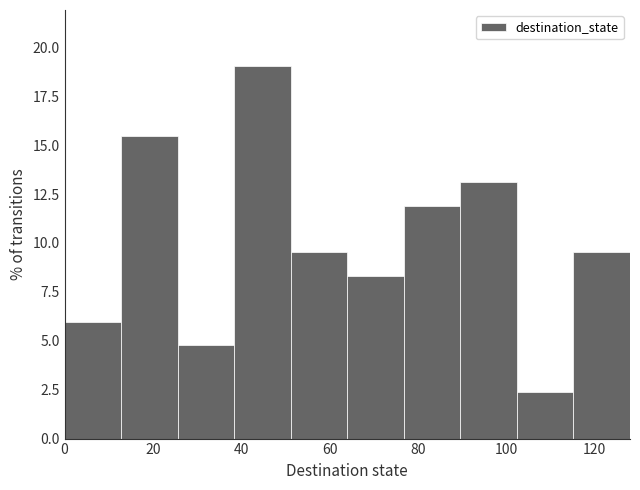

Over which range of the x-axis is the bar tallest?

38.4 to 51.2